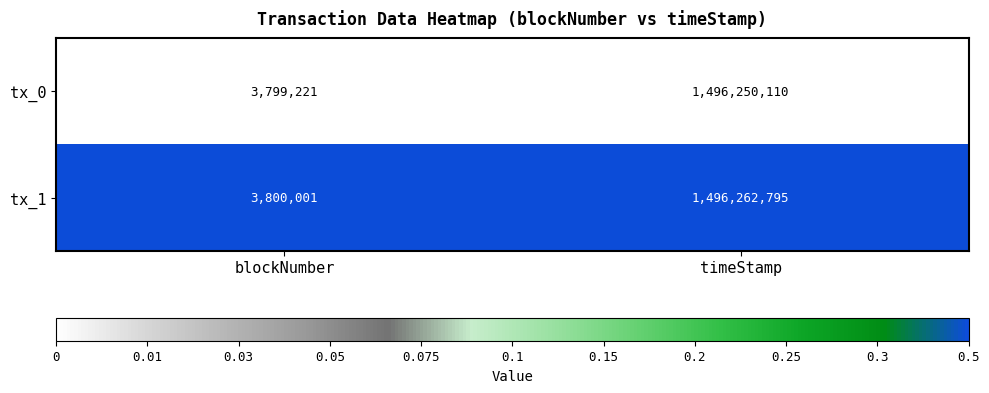

Rank the series at timeStamp from highest to lowest value.

tx_1, tx_0